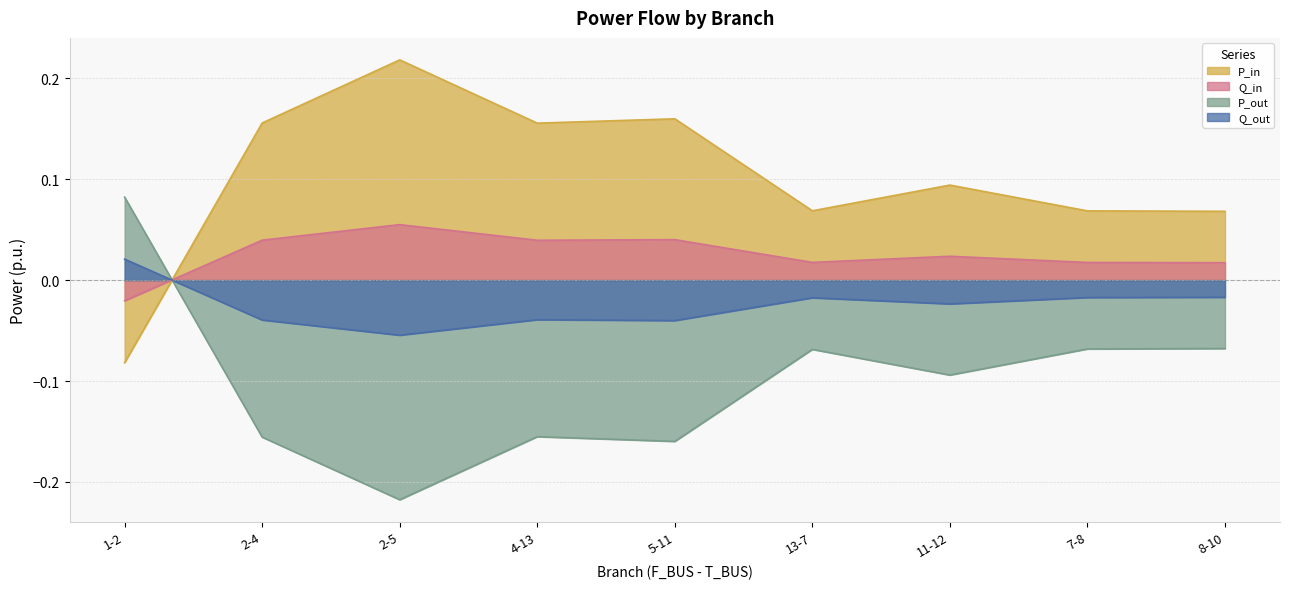

Which series has the largest total across all categories?

P_in